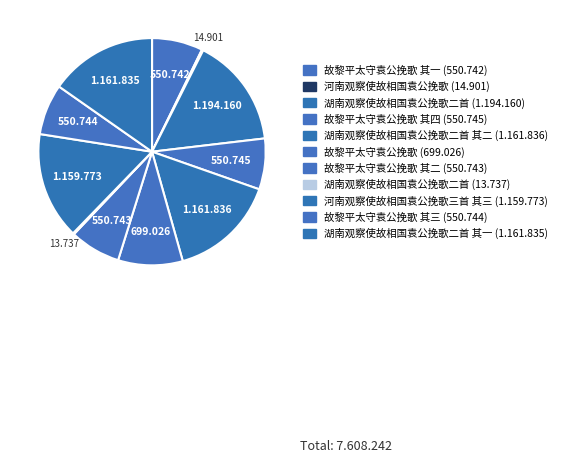

Is there a majority slice in this chart?

No